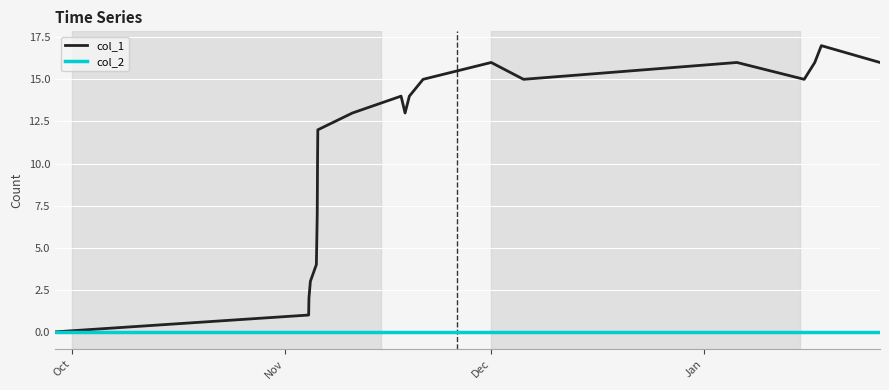

Which series has the largest range (max minus min)?

col_1